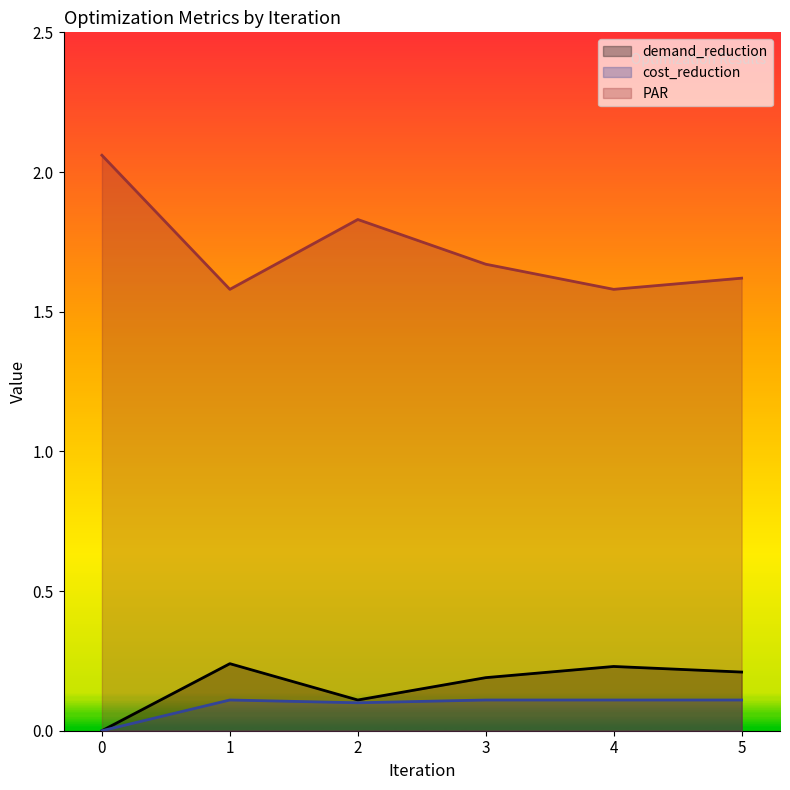

What is the sum of all PAR values?

10.3